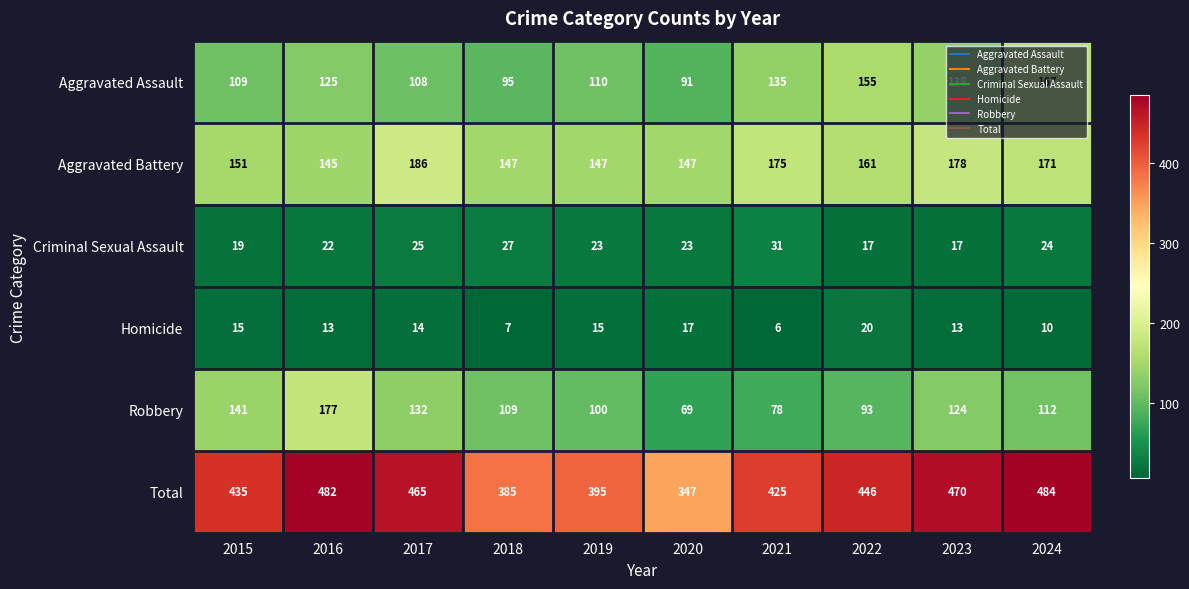

True or false: Aggravated Battery has a value of 147 at 2019.

True